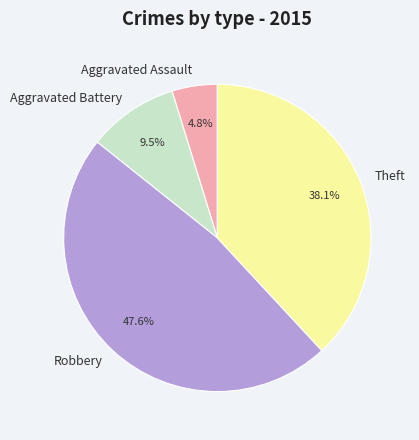

Does Aggravated Battery represent more than half of the total?

No